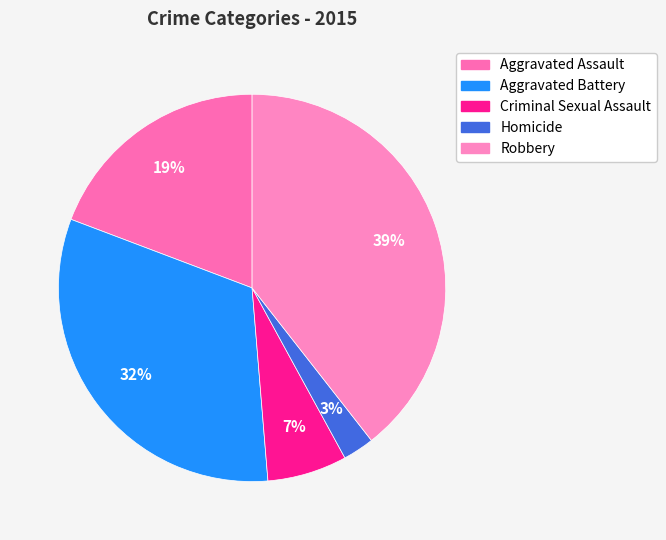

Is it true that Aggravated Battery is 32% of the pie?

True